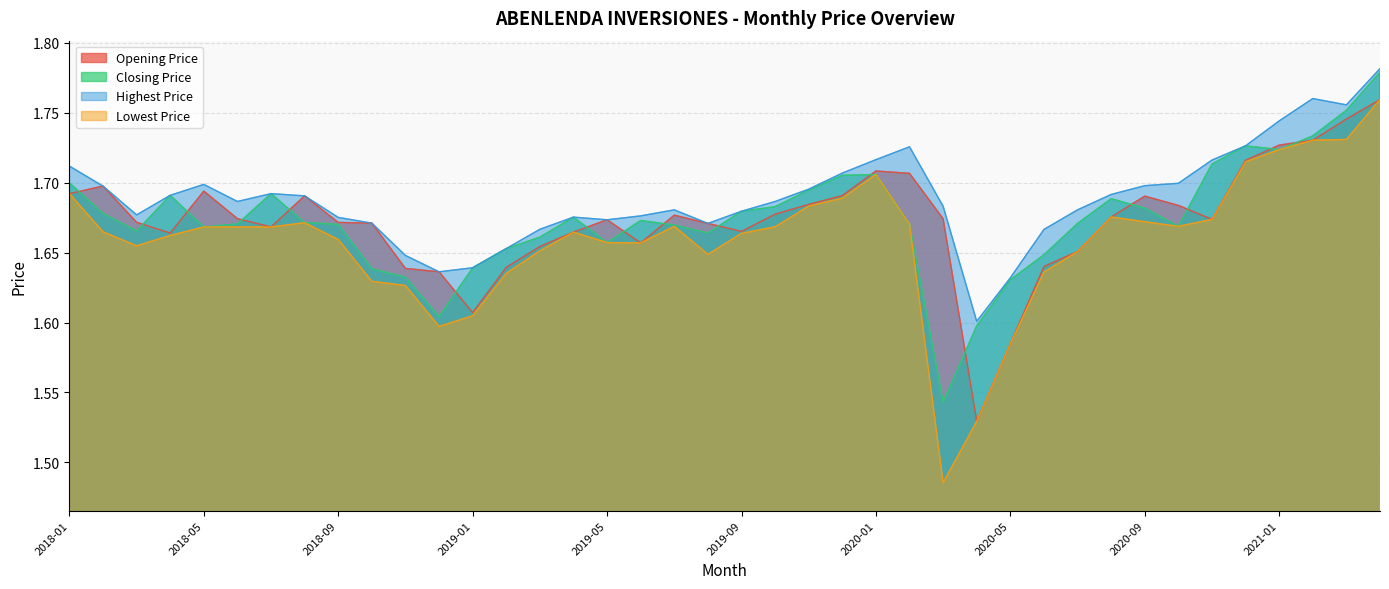

Between 2019-02 and 2019-06, which is larger?

2019-06